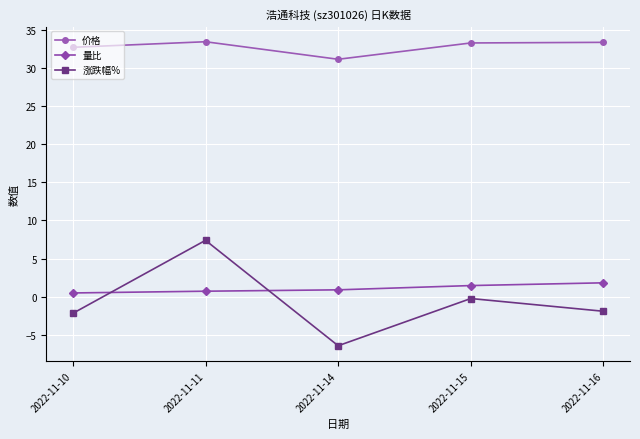

True or false: 涨跌幅% has a value of -0.2 at 2022-11-15.

True